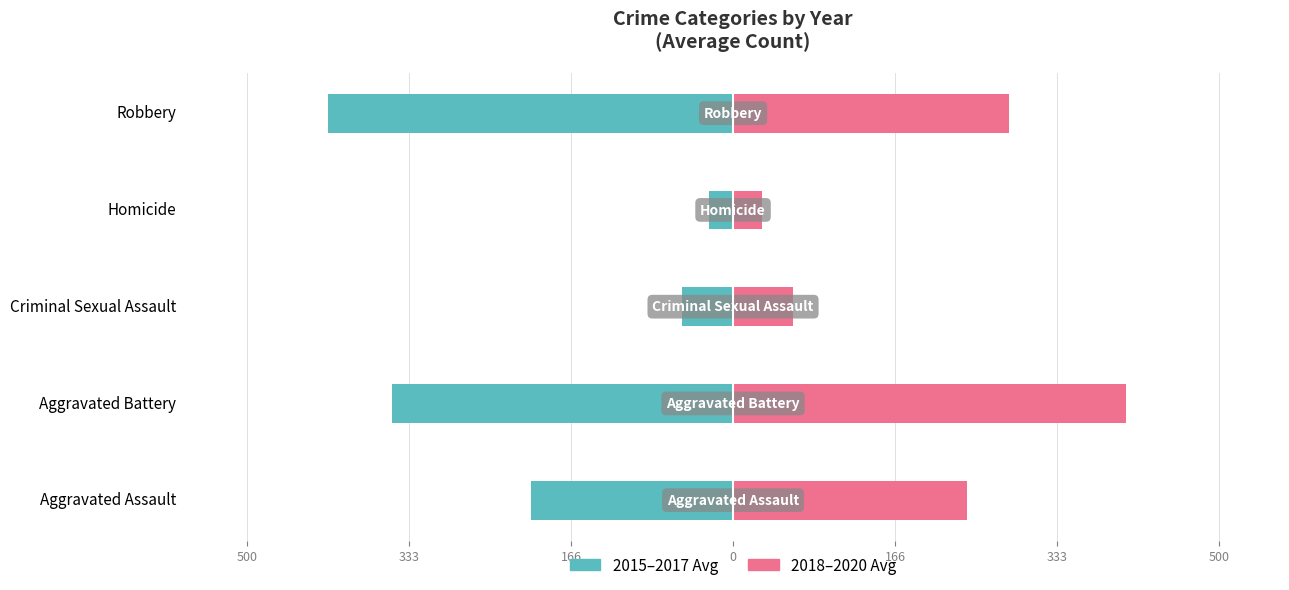

How many series are shown in this chart?

2